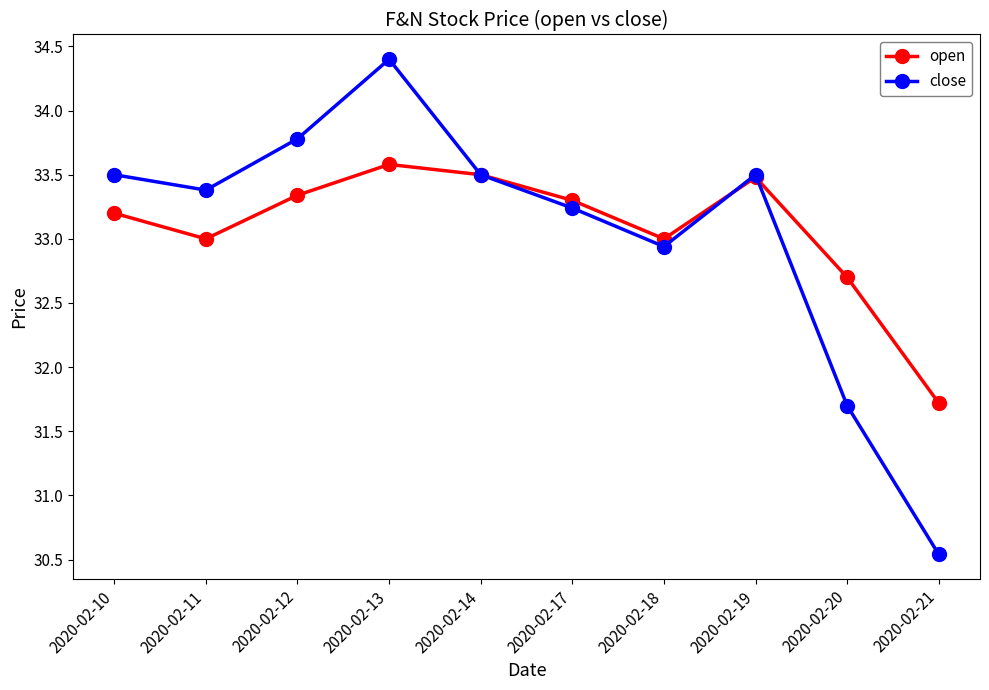

At how many categories does at least one series exceed 34?

1